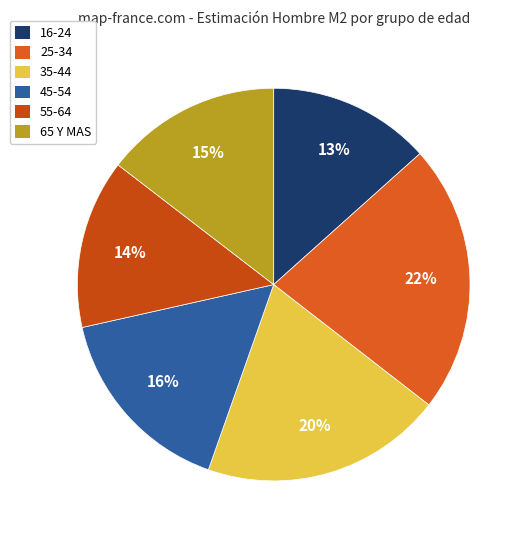

Does any single category account for the majority?

No